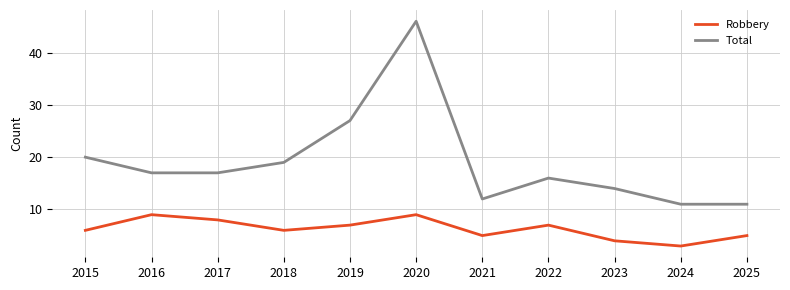

How many interior local peaks does the Robbery series have?

3